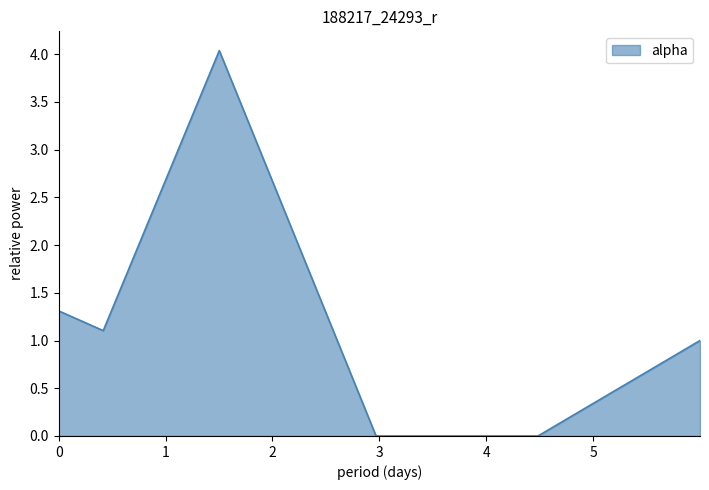

True or false: the data has more than 2 interior local peaks.

False